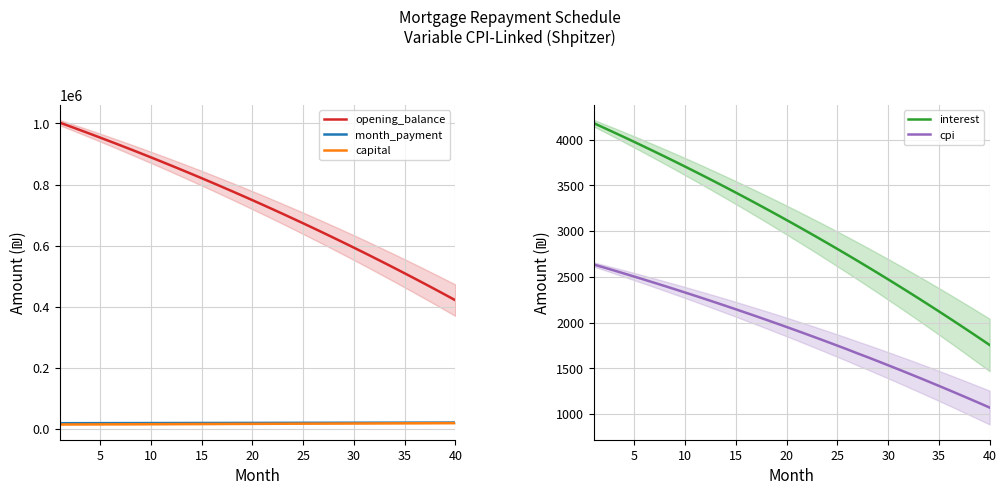

Reading right to left, list all the values displayed in this chart.

opening_balance: 421266.1	439252.1	457060.4	474692.4	492149.3	509432.5	526543.4	543483.3	560253.4	576855.1	593289.7	609558.4	625662.5	641603.3	657382.0	672999.9	688458.2	703758.1	718900.9	733887.7	748719.8	763398.4	777924.6	792299.7	806524.7	820600.8	834529.3	848311.2	861947.6	875439.8	888788.7	901995.6	915061.5	927987.6	940774.8	953424.3	965937.2	978314.6	990557.3	1002666.7
month_payment: 20992.5	20936.6	20881.0	20825.4	20770.0	20714.8	20659.7	20604.8	20550.0	20495.3	20440.8	20386.4	20332.2	20278.1	20224.2	20170.4	20116.8	20063.3	20009.9	19956.7	19903.6	19850.7	19797.9	19745.2	19692.7	19640.3	19588.1	19536.0	19484.0	19432.2	19380.5	19329.0	19277.6	19226.3	19175.2	19124.2	19073.3	19022.6	18972.0	18921.6
capital: 19237.2	19106.4	18976.5	18847.5	18719.4	18592.2	18465.8	18340.2	18215.6	18091.7	17968.8	17846.6	17725.3	17604.8	17485.1	17366.2	17248.2	17130.9	17014.5	16898.8	16783.9	16669.8	16556.5	16444.0	16332.2	16221.2	16110.9	16001.4	15892.6	15784.6	15677.3	15570.7	15464.8	15359.7	15255.3	15151.6	15048.6	14946.3	14844.7	14743.8
interest: 1755.3	1830.2	1904.4	1977.9	2050.6	2122.6	2193.9	2264.5	2334.4	2403.6	2472.0	2539.8	2606.9	2673.3	2739.1	2804.2	2868.6	2932.3	2995.4	3057.9	3119.7	3180.8	3241.3	3301.2	3360.5	3419.2	3477.2	3534.6	3591.4	3647.7	3703.3	3758.3	3812.8	3866.6	3919.9	3972.6	4024.7	4076.3	4127.3	4177.8
cpi: 1072.1	1120.4	1168.2	1215.6	1262.5	1308.9	1354.9	1400.4	1445.4	1490.0	1534.2	1577.9	1621.2	1663.0	1706.4	1748.4	1789.9	1831.0	1871.7	1912.0	1951.8	1991.3	2030.3	2068.9	2107.2	2145.0	2182.4	2219.5	2256.2	2292.4	2328.3	2363.8	2398.9	2433.7	2468.1	2502.1	2535.7	2569.0	2601.9	2634.5